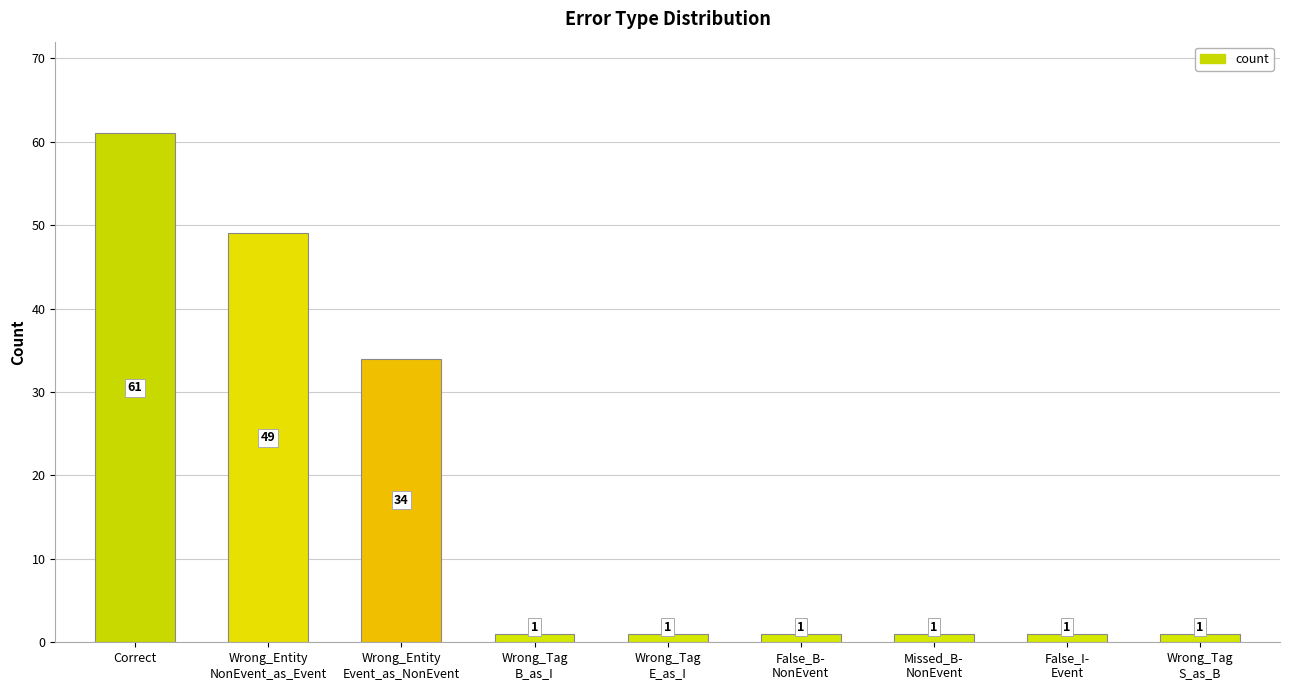

Which label corresponds to the largest value in the chart?

Correct